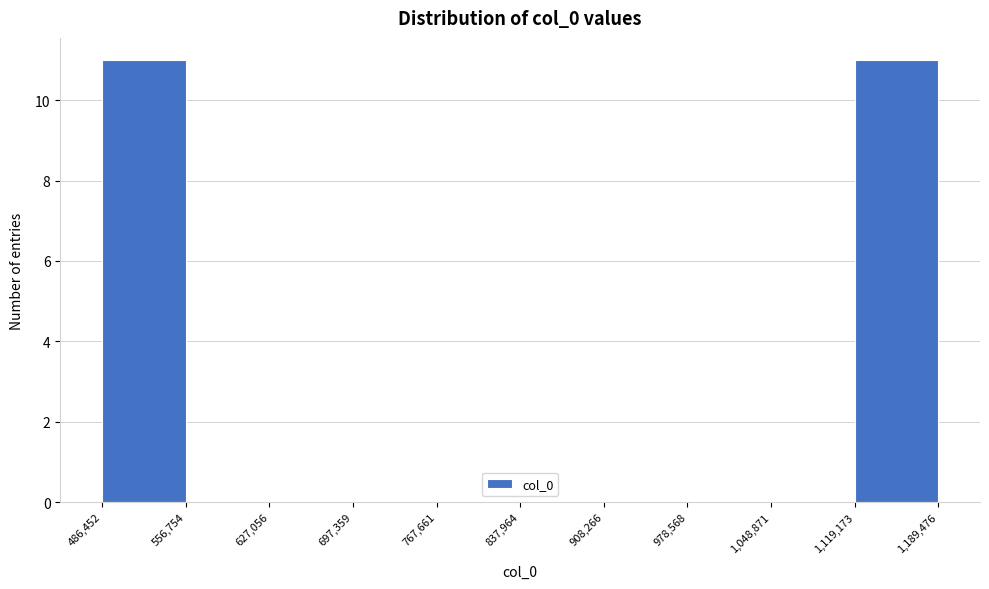

What is the height of the bar covering 1,119,173 to 1,189,476 on the x-axis? The values are not printed on the chart, so give them approximately, as read against the axis.

11